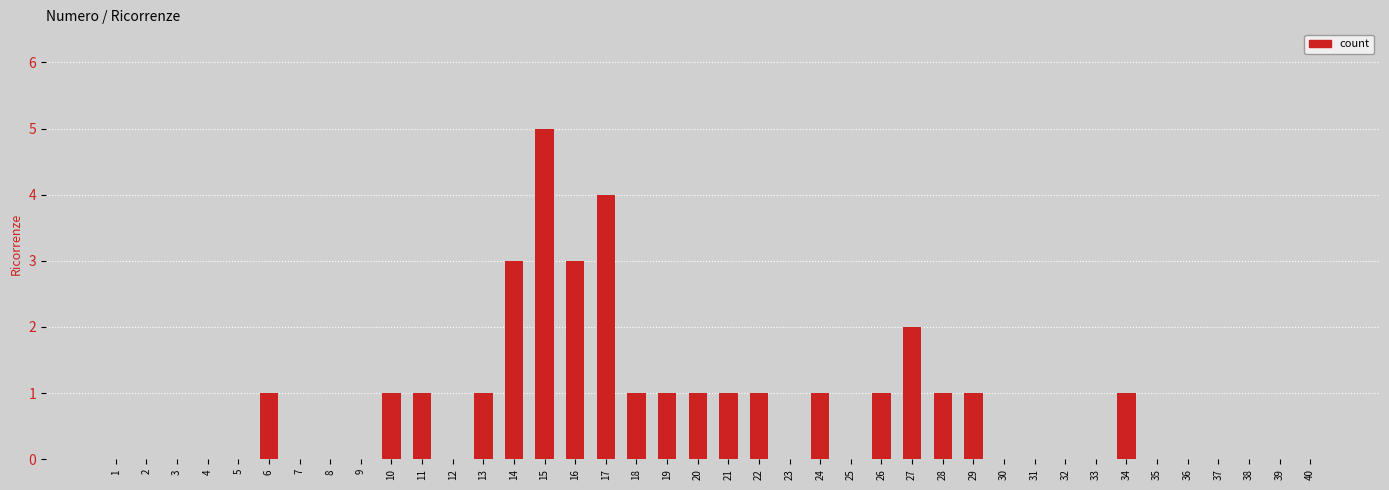

What is the maximum value shown in the chart?

5